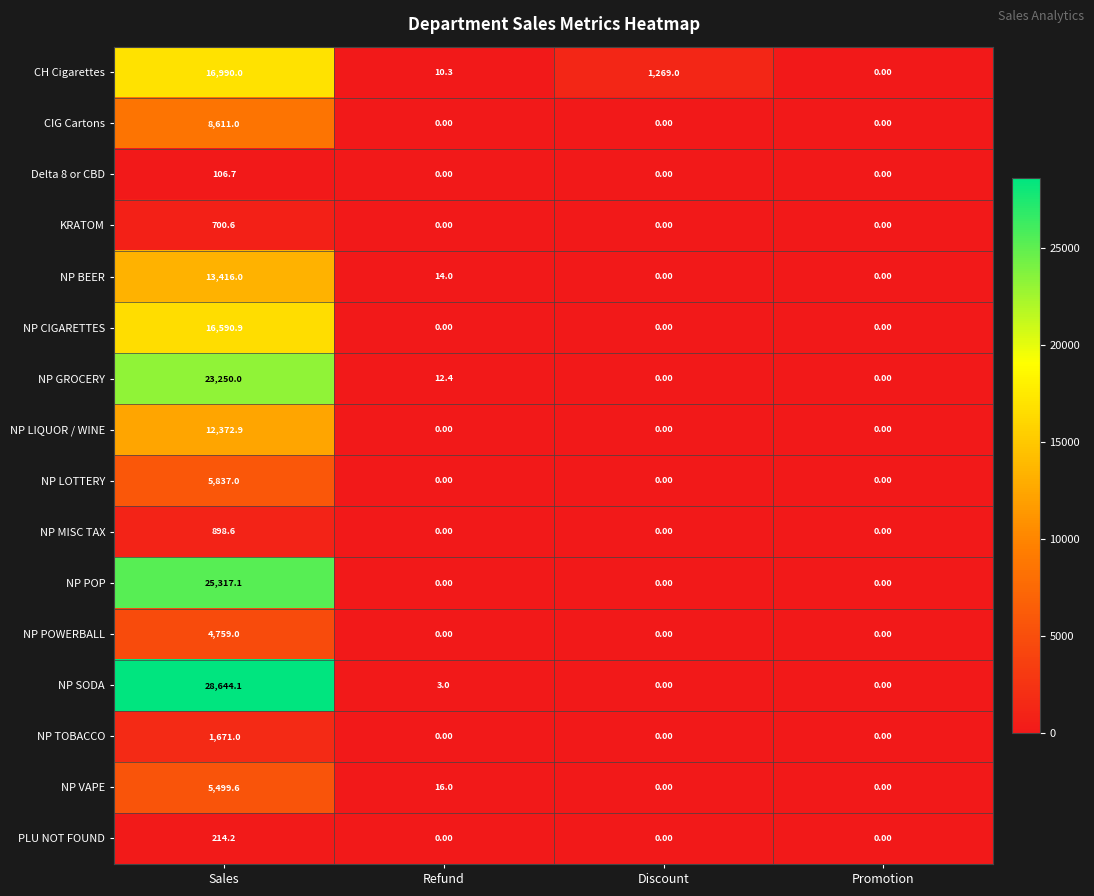

What is the average value of the NP VAPE series?

1378.9